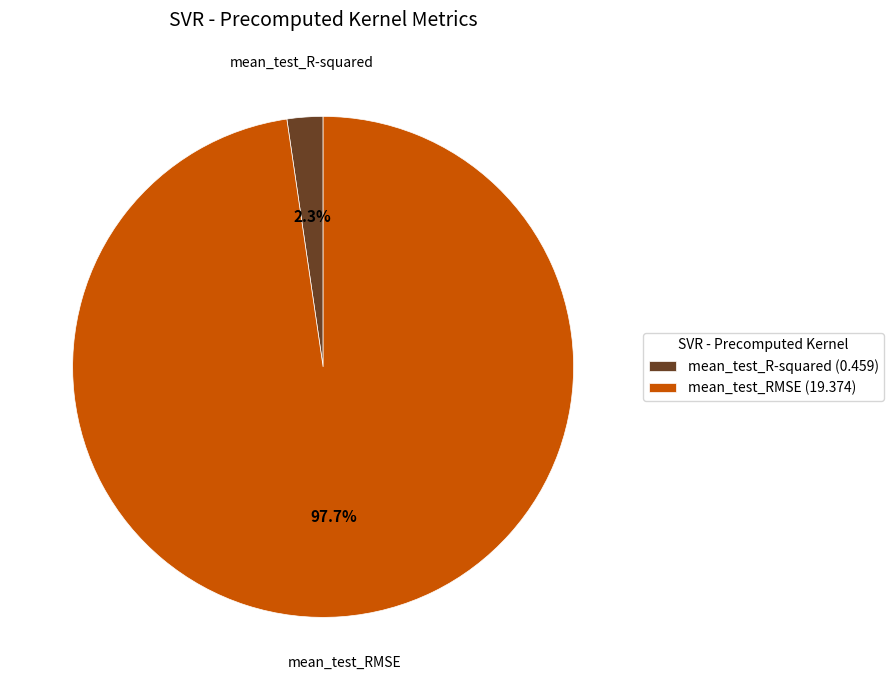

Which has a higher value, mean_test_RMSE or mean_test_R-squared?

mean_test_RMSE